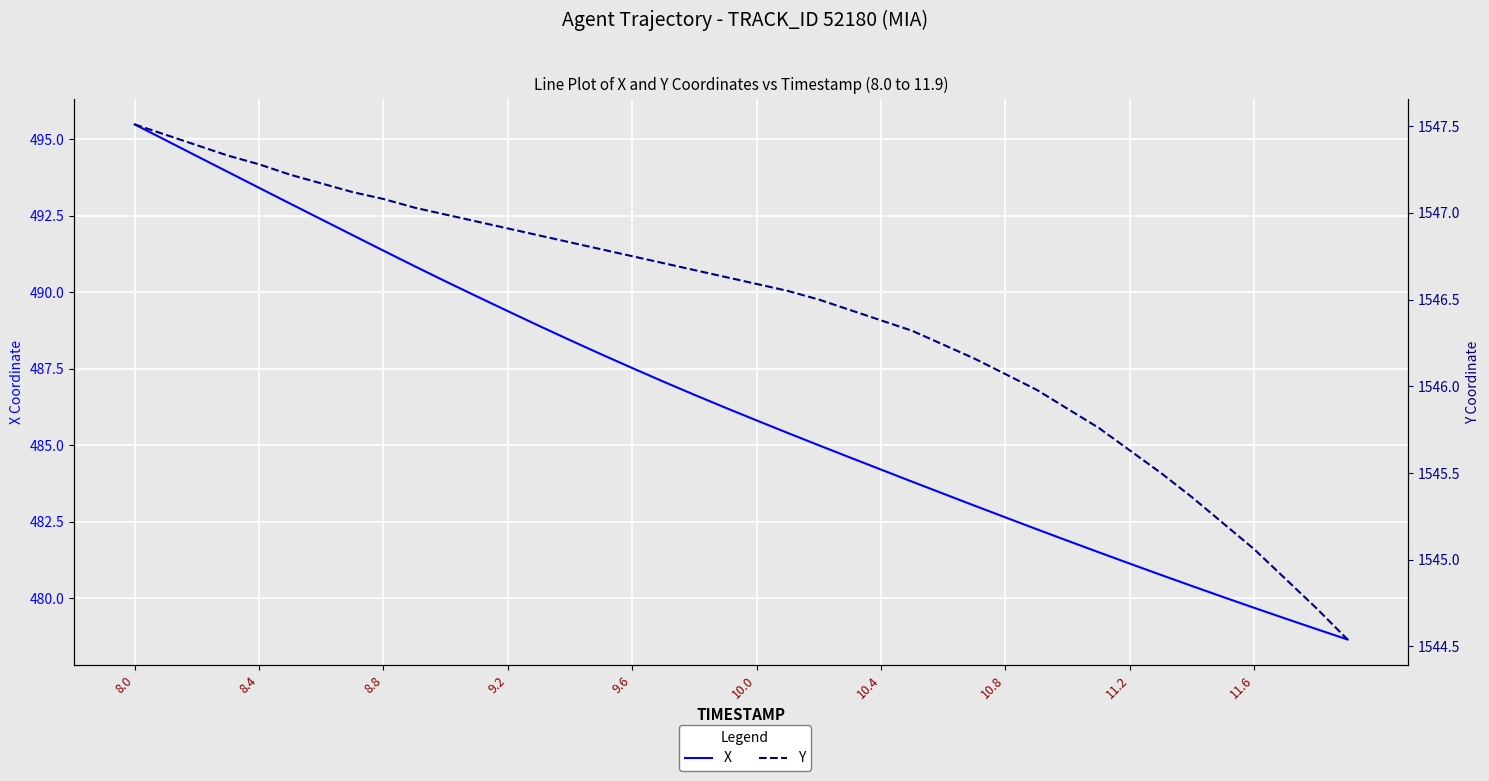

At which category is the sum across all series the highest?

8.0